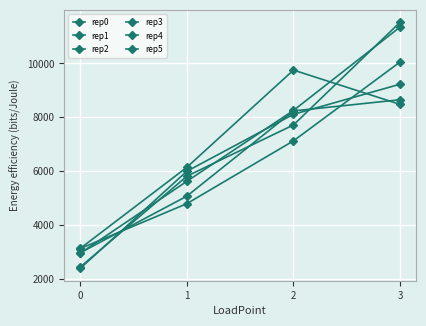

True or false: rep2 has more than 2 interior local peaks.

False